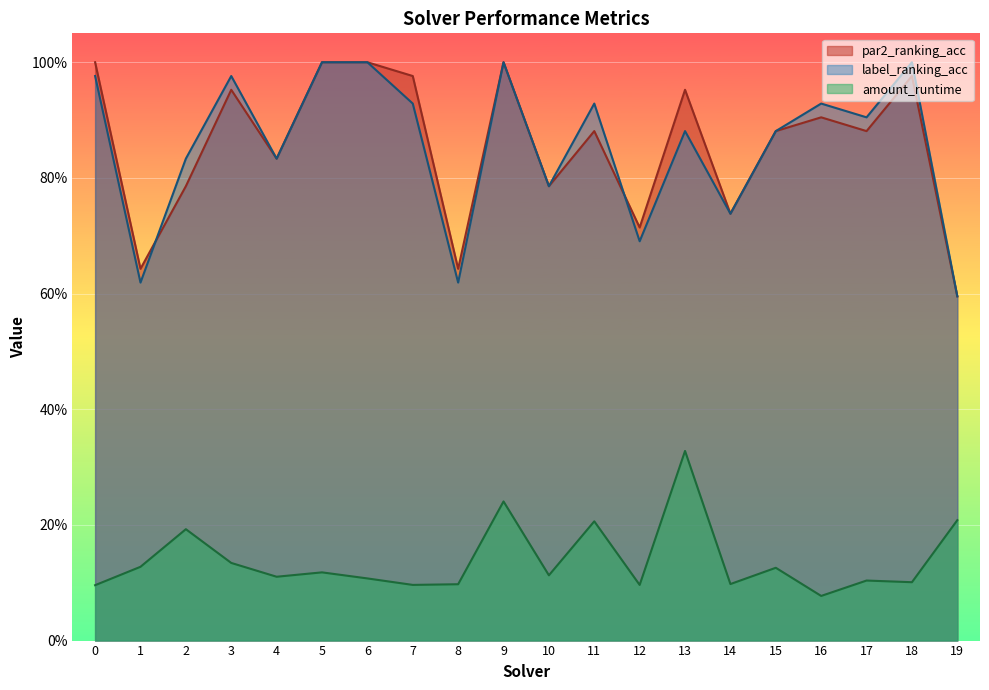

What is the difference between the maximum and minimum values in the label_ranking_acc series?

0.4